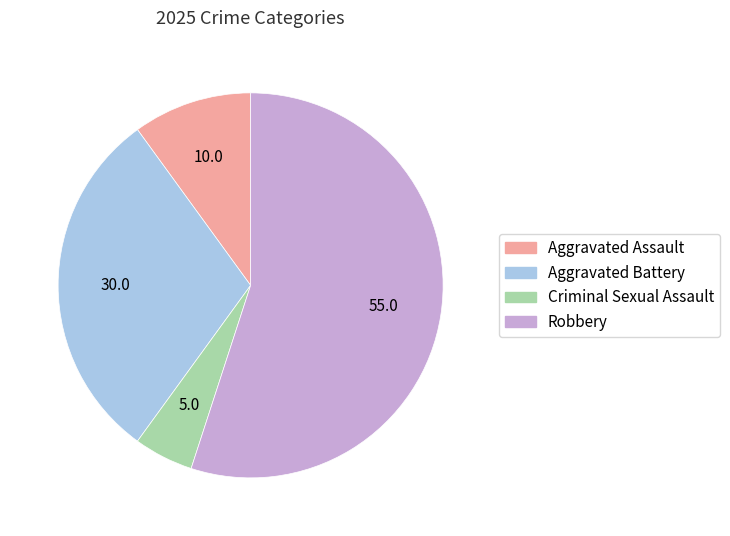

Which slice is the smallest?

Criminal Sexual Assault